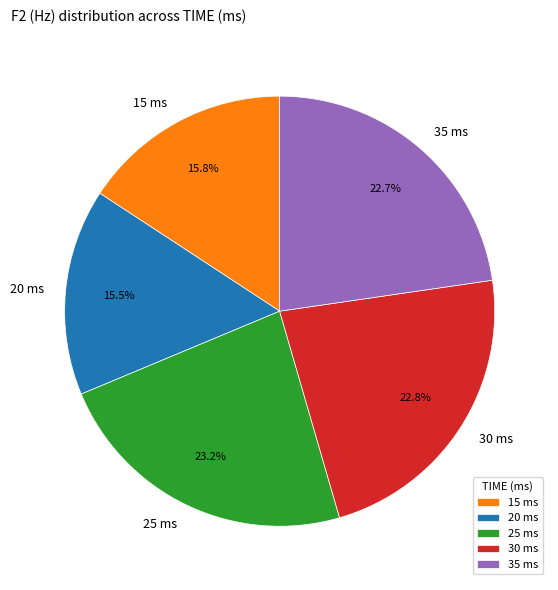

Approximately how many times larger is the value at 30 ms compared to 35 ms?

1.0